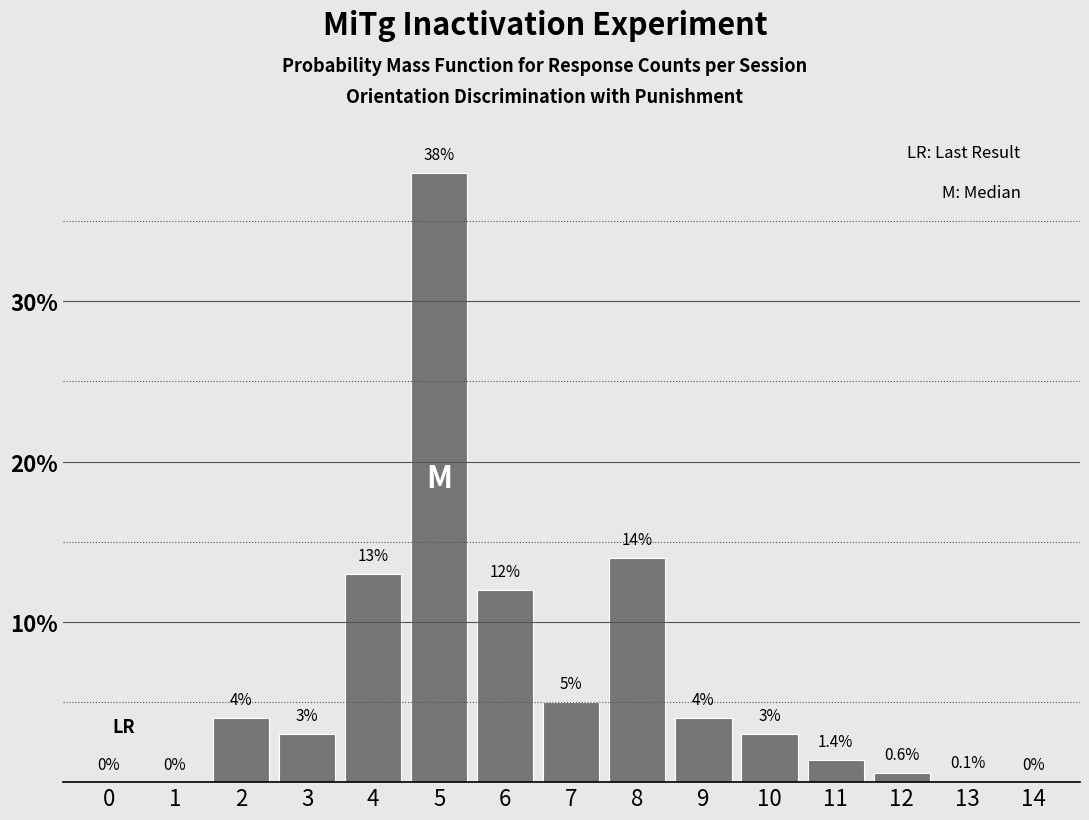

Reading left to right, extract all data points from this chart.

0=0.0	1=0.0	2=4.0	3=3.0	4=13.0	5=38.0	6=12.0	7=5.0	8=14.0	9=4.0	10=3.0	11=1.4	12=0.6	13=0.1	14=0.0